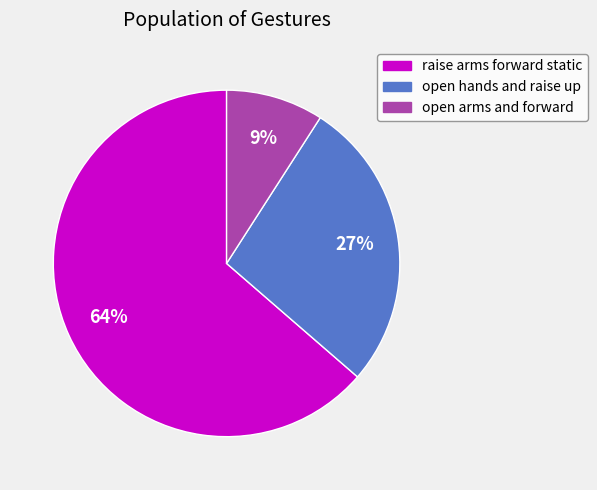

To the nearest percent, what is the difference between the largest and smallest slice percentages?

55%